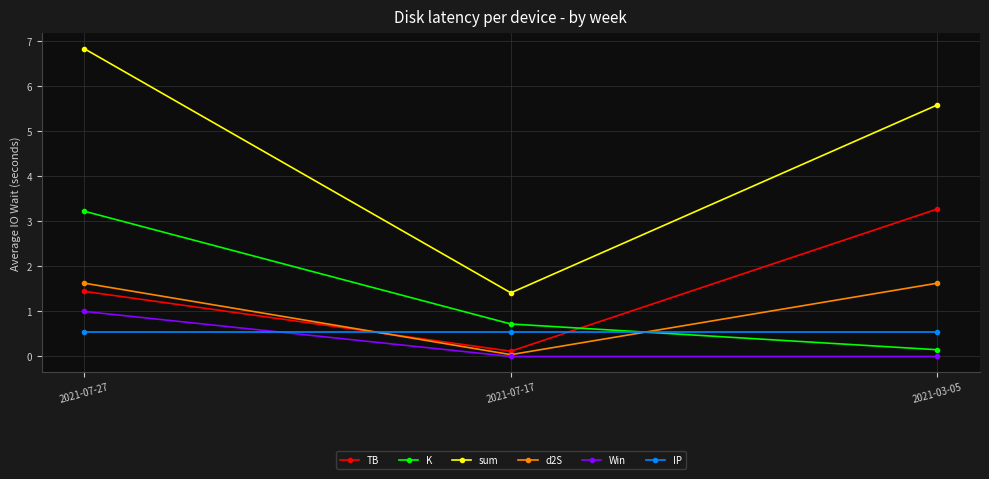

List the labels in order of TB value, smallest first.

2021-07-17, 2021-07-27, 2021-03-05